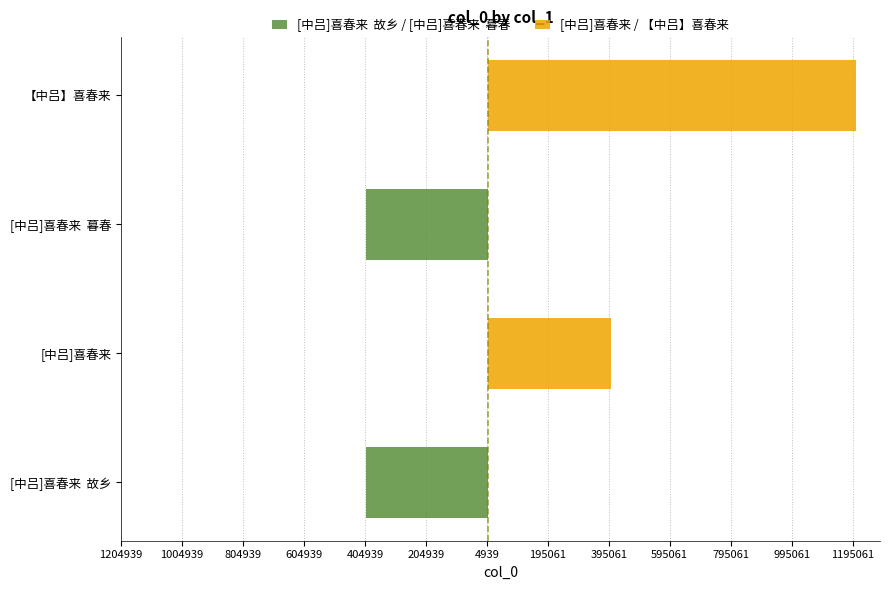

What is the sum of all [中吕]喜春来 / 【中吕】喜春来 values?

1606683